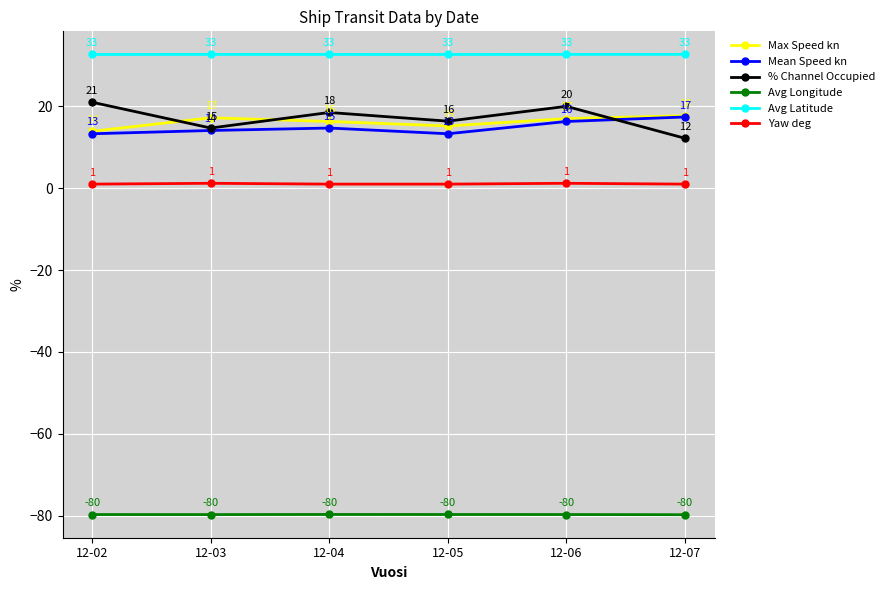

Is the value of Mean Speed kn at 12-07 greater than the value of Avg Latitude at 12-02?

No